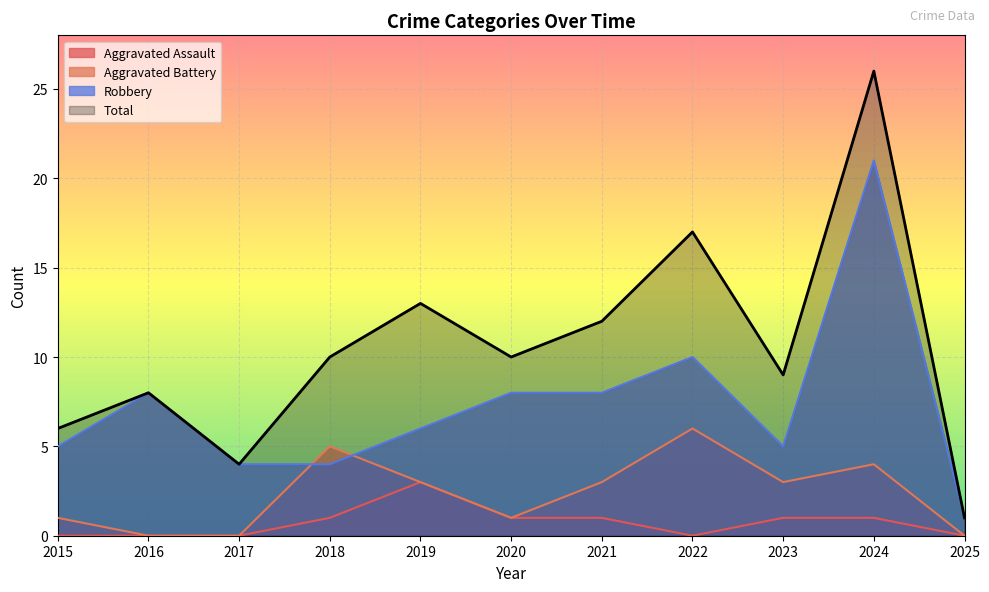

The value of Robbery at 2022 is 16. True or false?

False